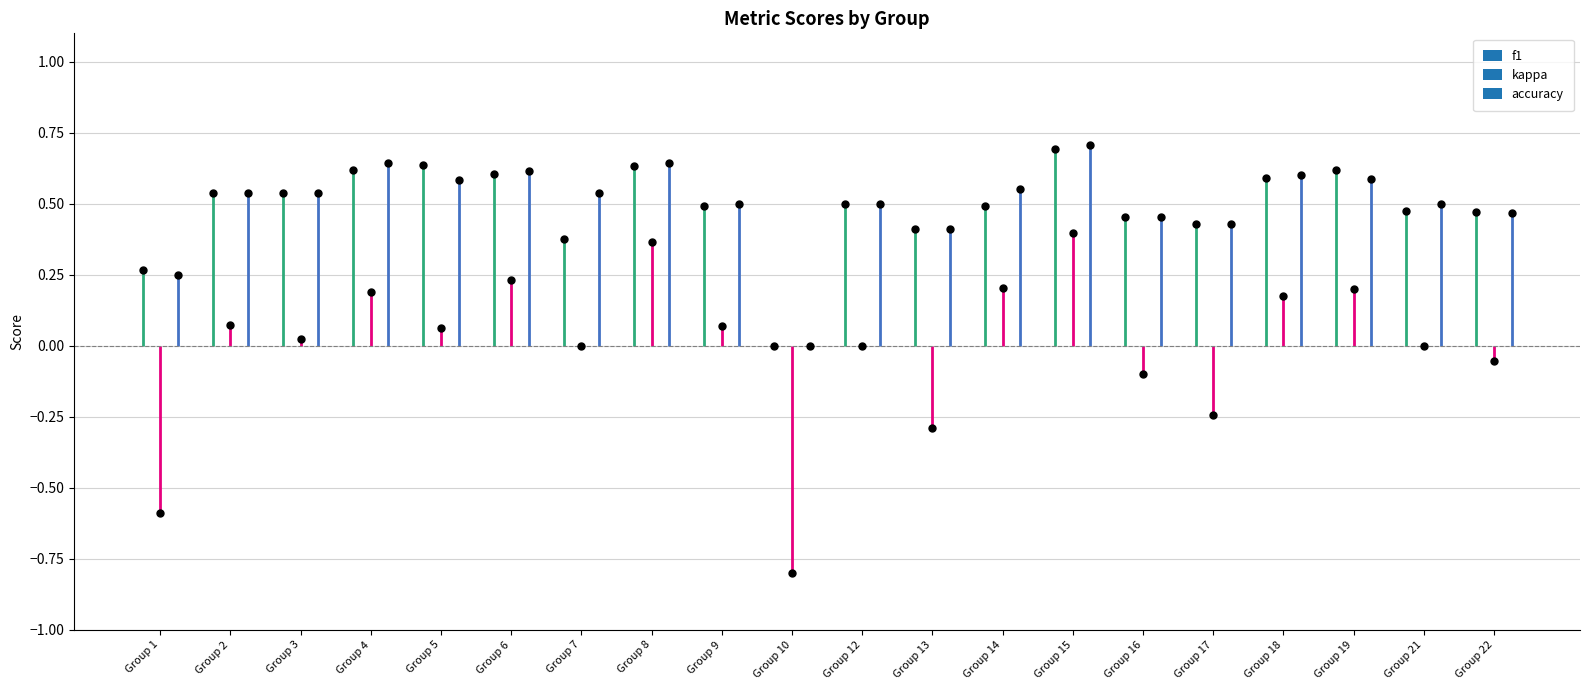

The value of f1 at 5 is 0.6. True or false?

True